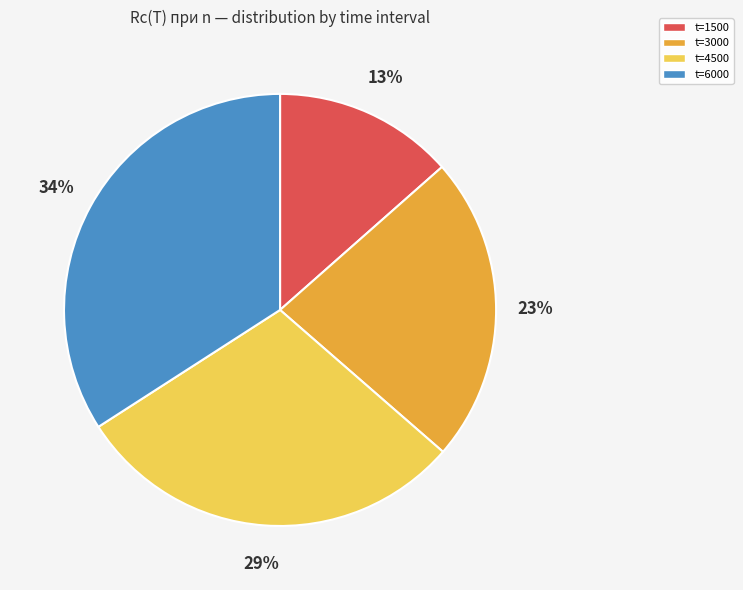

Combined, do t=4500 and t=3000 account for over 50%?

Yes